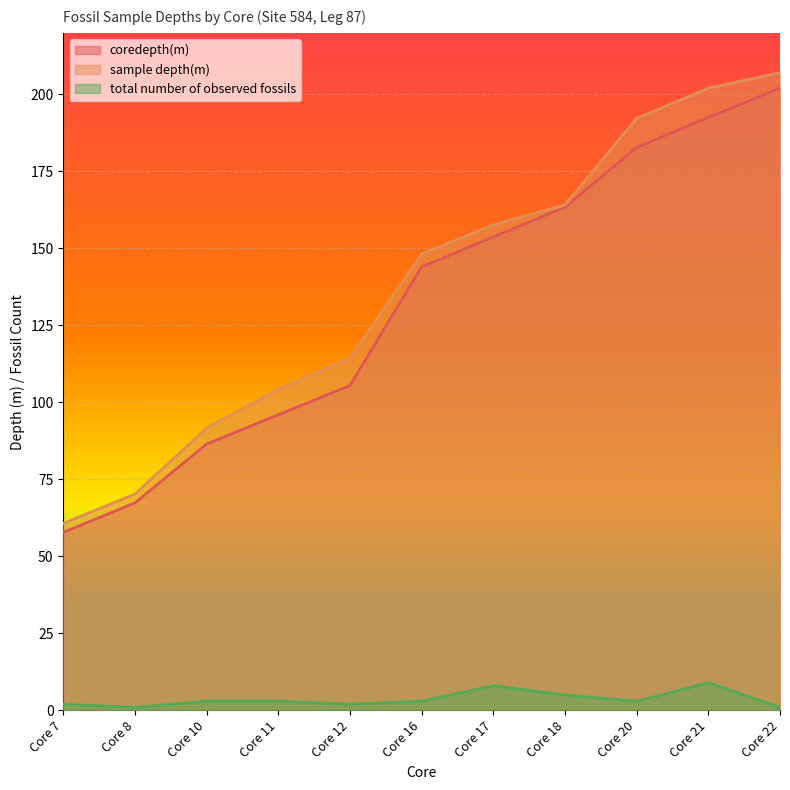

How many lines are shown in the chart?

3